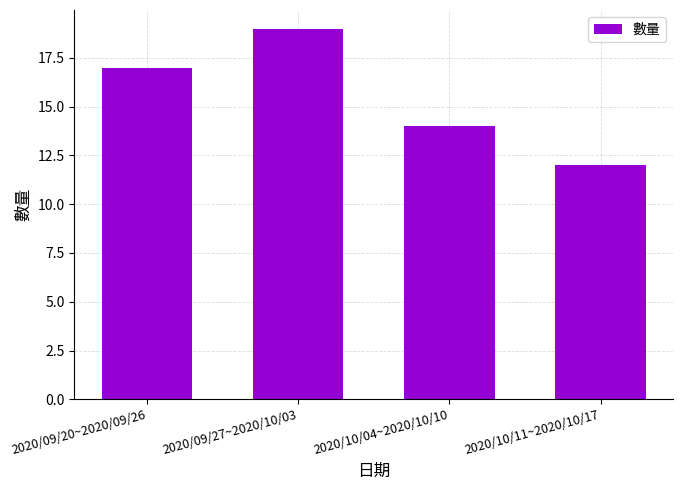

Where is the data nearest to the value 15?

2020/10/04~2020/10/10